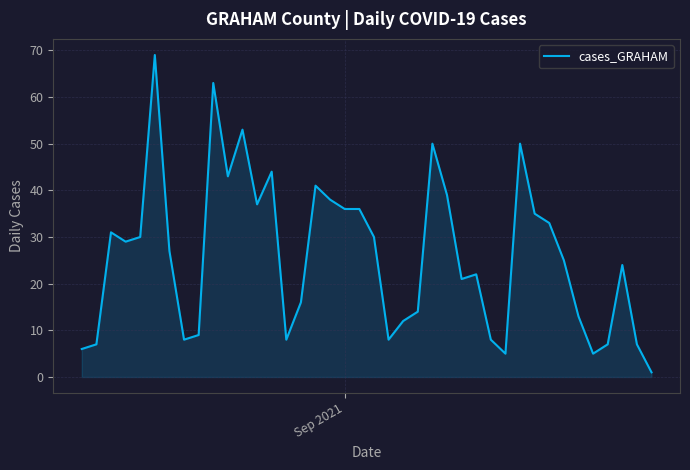

What is the greatest value displayed?

69